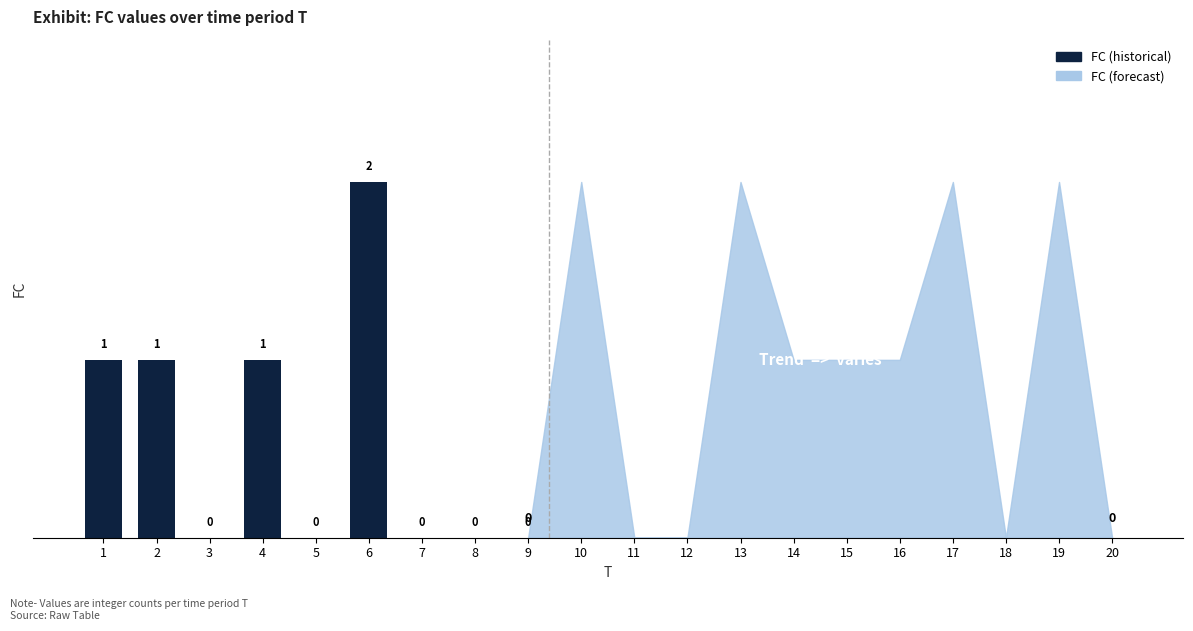

Rank the categories by value from highest to lowest.

6, 1, 2, 4, 3, 5, 7, 8, 9